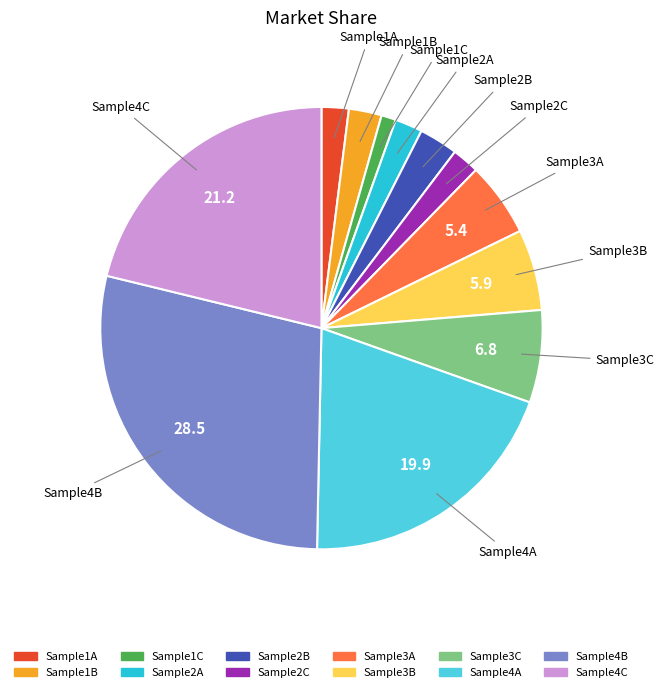

True or false: Sample2B accounts for 3% of the total.

True